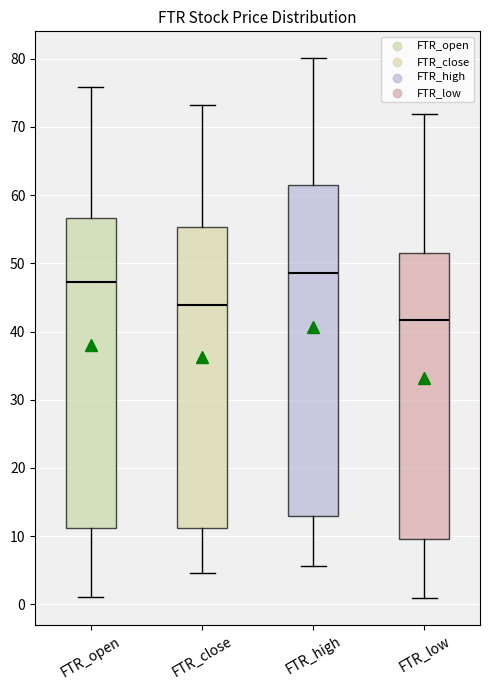

Where is the lower edge of the box for FTR_open on the y-axis? The values are not printed on the chart, so give them approximately, as read against the axis.

11